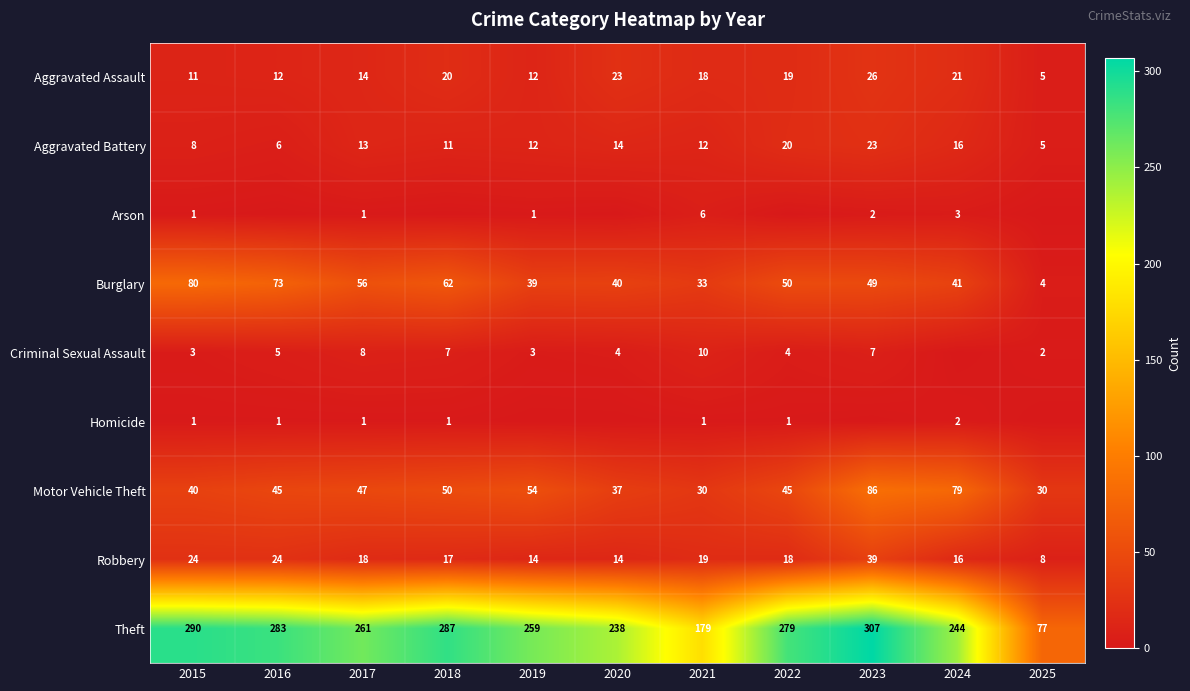

True or false: Theft has a value of 422 at 2024.

False